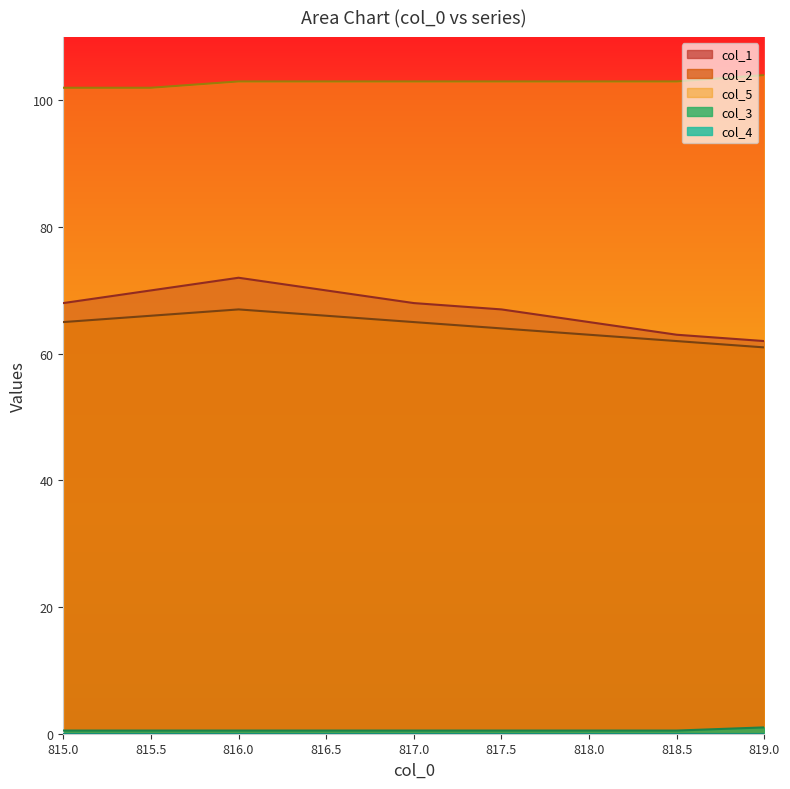

What position from the left is 816.0?

3